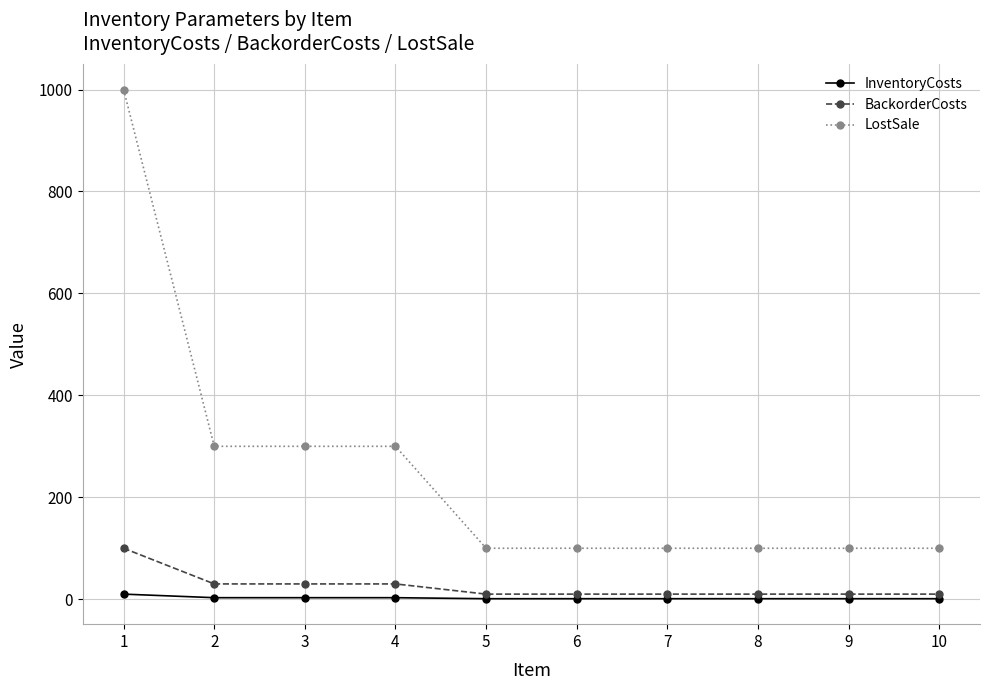

At how many categories does at least one series exceed 889?

1